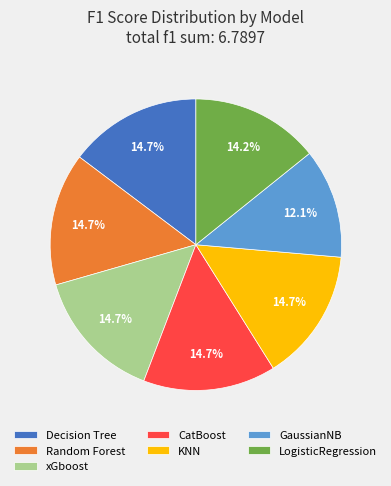

What percentage is NOT represented by KNN?

85.3%